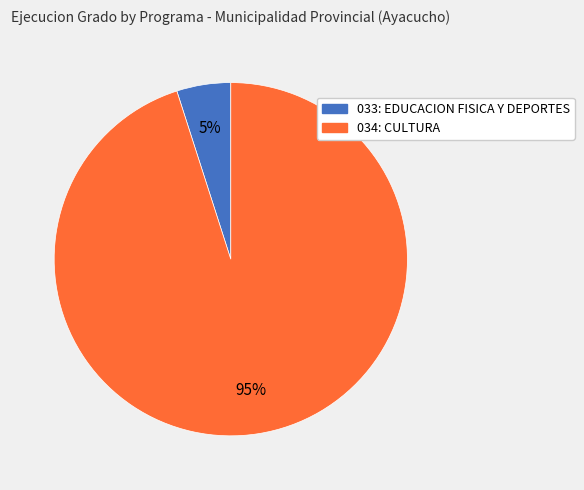

Combined, do 034: CULTURA and 033: EDUCACION FISICA Y DEPORTES account for over 50%?

Yes